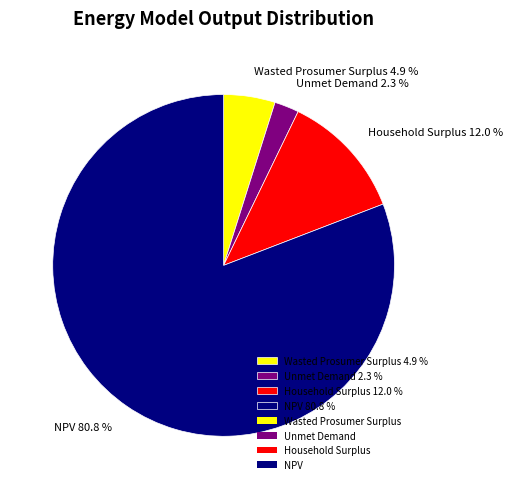

True or false: Wasted Prosumer Surplus accounts for 11% of the total.

False